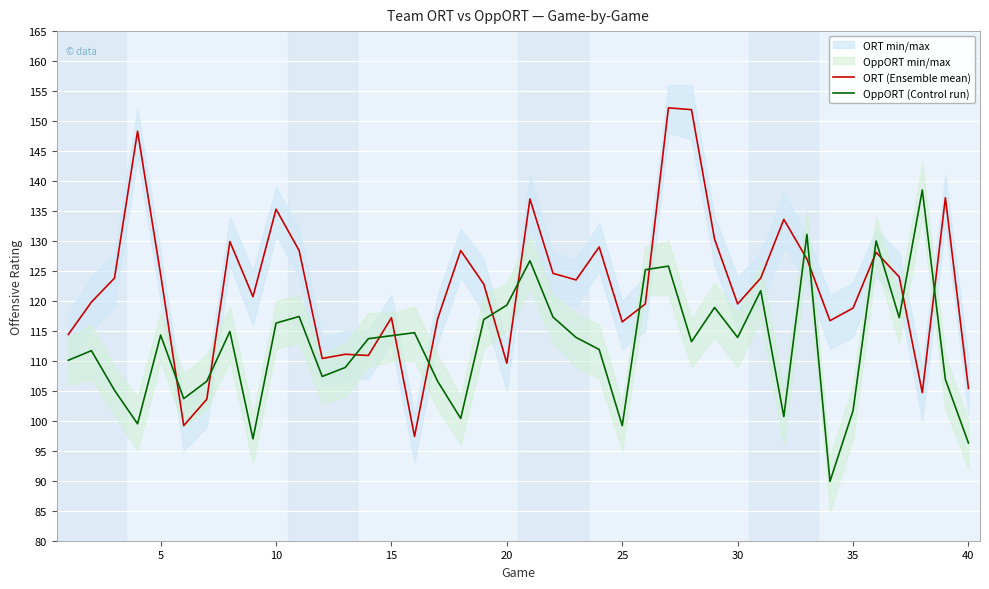

What is the difference between the maximum and second lowest values in the OppORT (Control run) series?

42.2